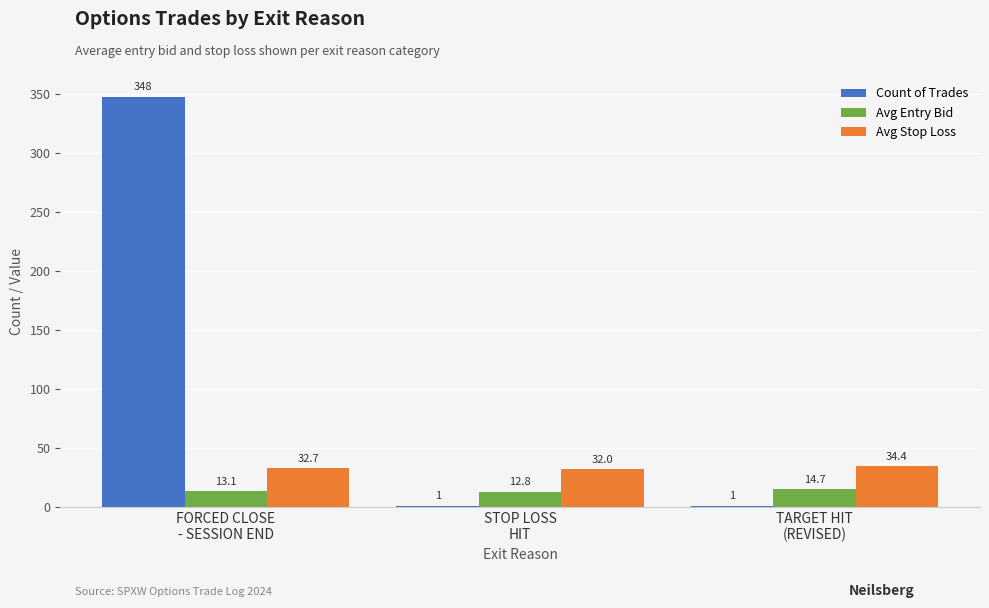

Is the value of Avg Entry Bid at FORCED CLOSE
- SESSION END greater than the value of Avg Stop Loss at FORCED CLOSE
- SESSION END?

No